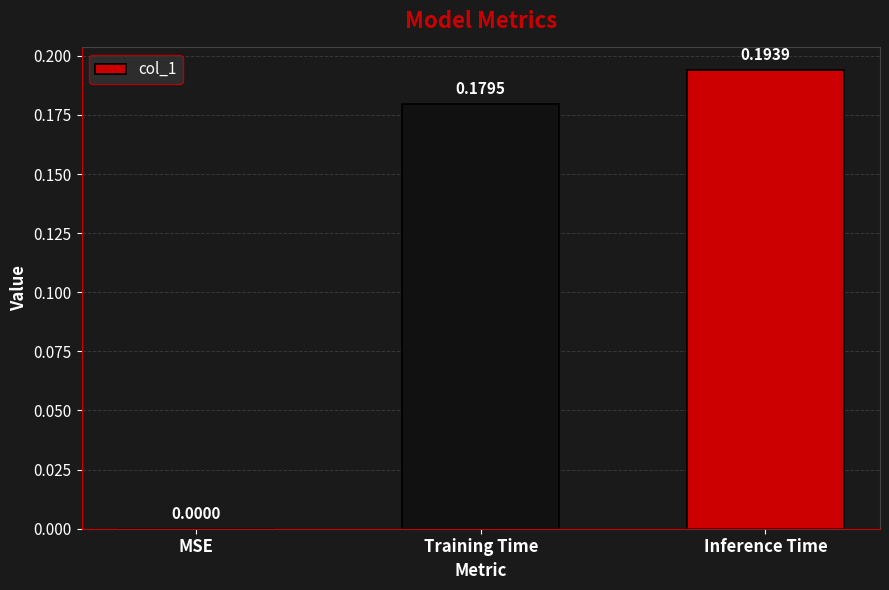

Which has a higher value, MSE or Training Time?

Training Time